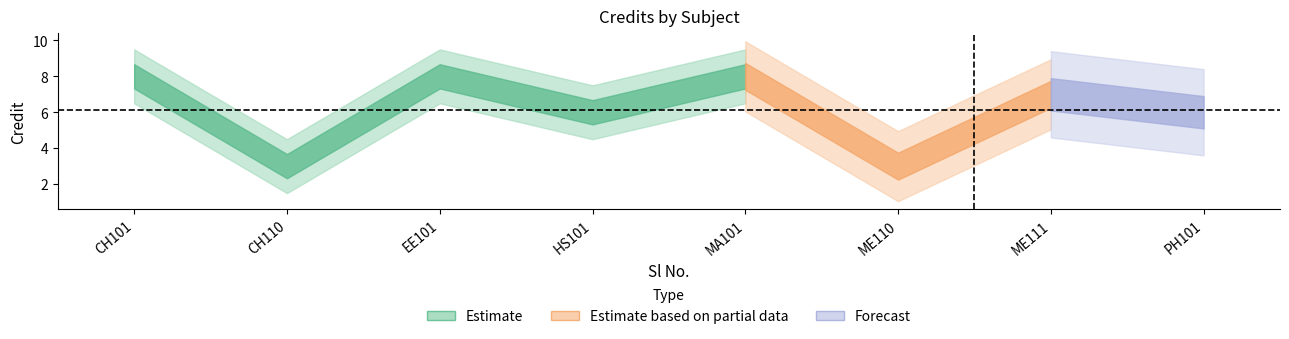

What is the change in value from 1 to 7?

-1